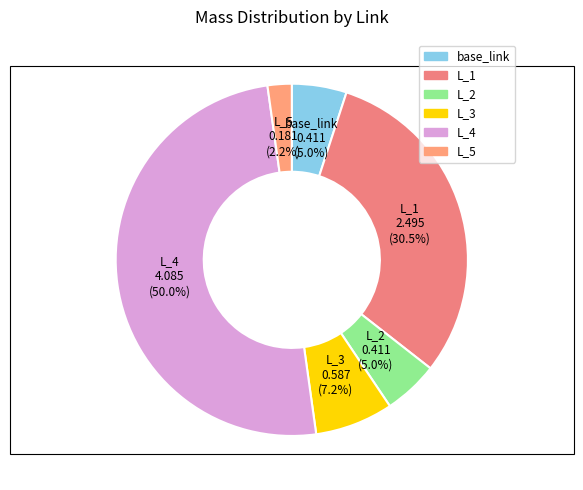

Which has a higher value, L_2 or L_3?

L_3